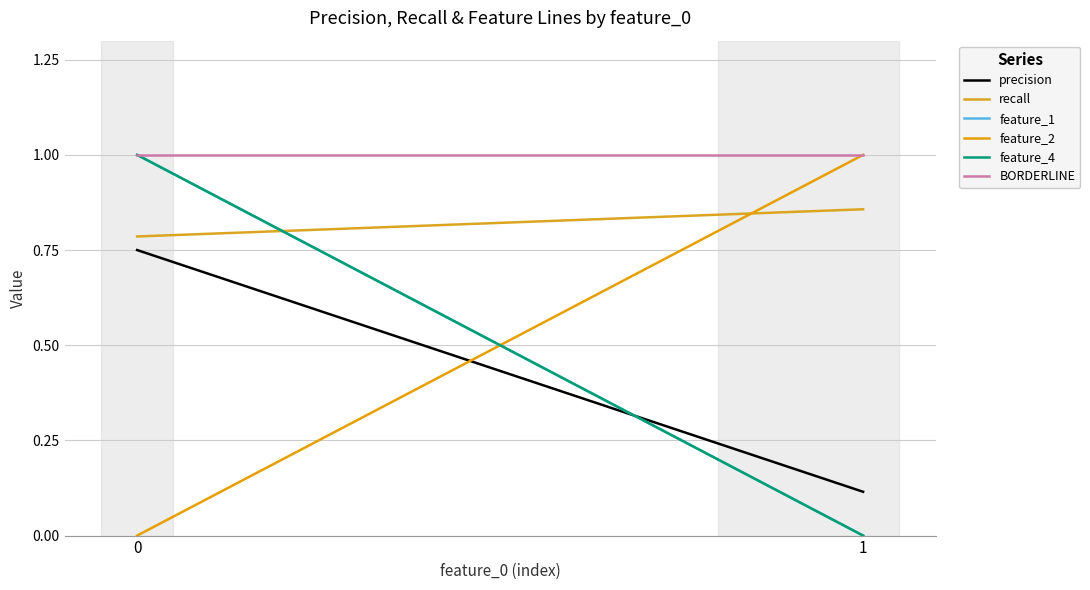

Reading left to right, extract all data points from this chart.

precision: 0.8	0.1
recall: 0.8	0.9
feature_1: 1.0	0.0
feature_2: 0.0	1.0
feature_4: 1.0	0.0
BORDERLINE: 1.0	1.0